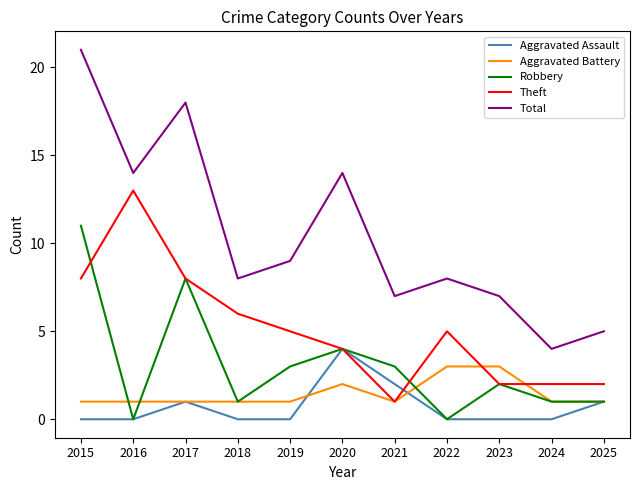

Reading right to left, list all the values displayed in this chart.

Aggravated Assault: 1	0	0	0	2	4	0	0	1	0	0
Aggravated Battery: 1	1	3	3	1	2	1	1	1	1	1
Robbery: 1	1	2	0	3	4	3	1	8	0	11
Theft: 2	2	2	5	1	4	5	6	8	13	8
Total: 5	4	7	8	7	14	9	8	18	14	21